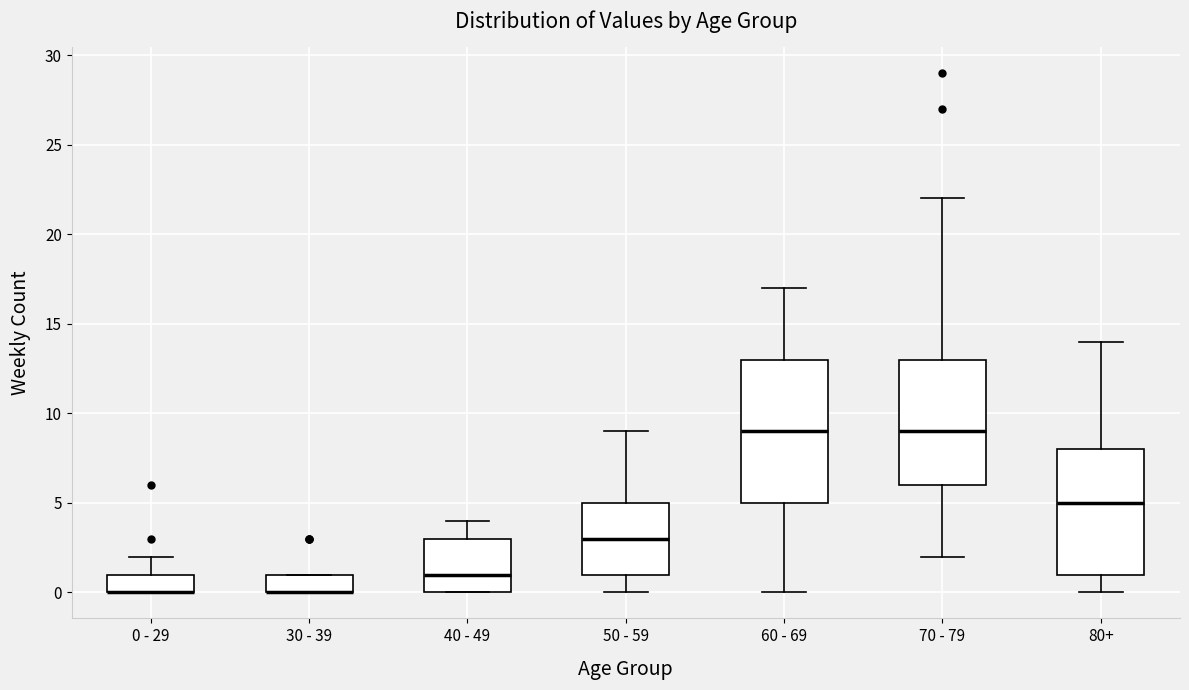

Comparing the boxes themselves (not the whiskers), which one is the tallest?

60 - 69